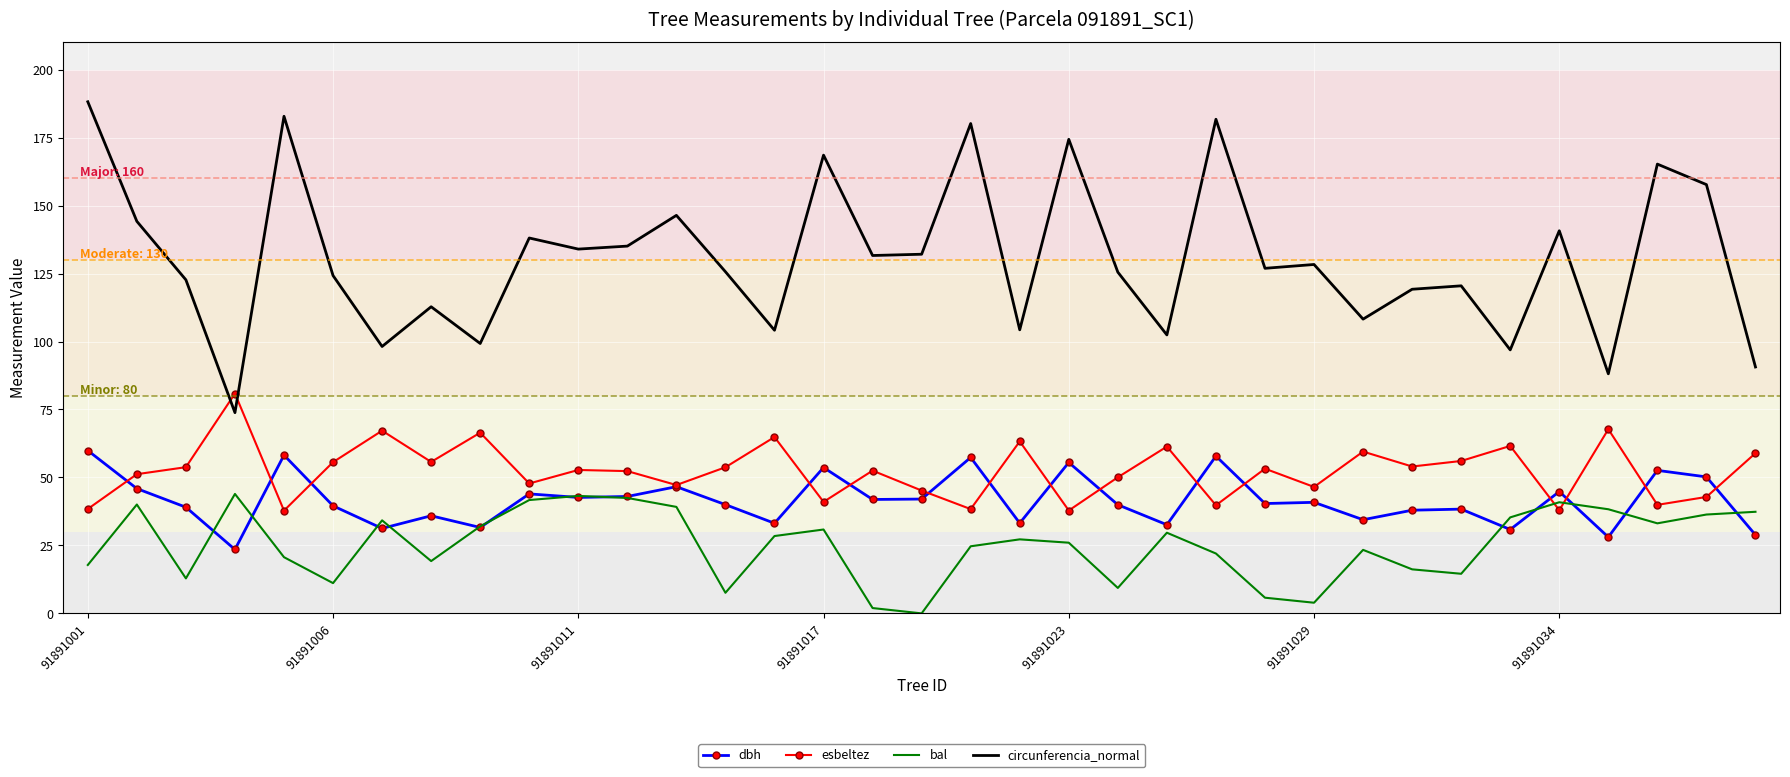

After their last crossing, which series has the higher values: bal or esbeltez?

esbeltez